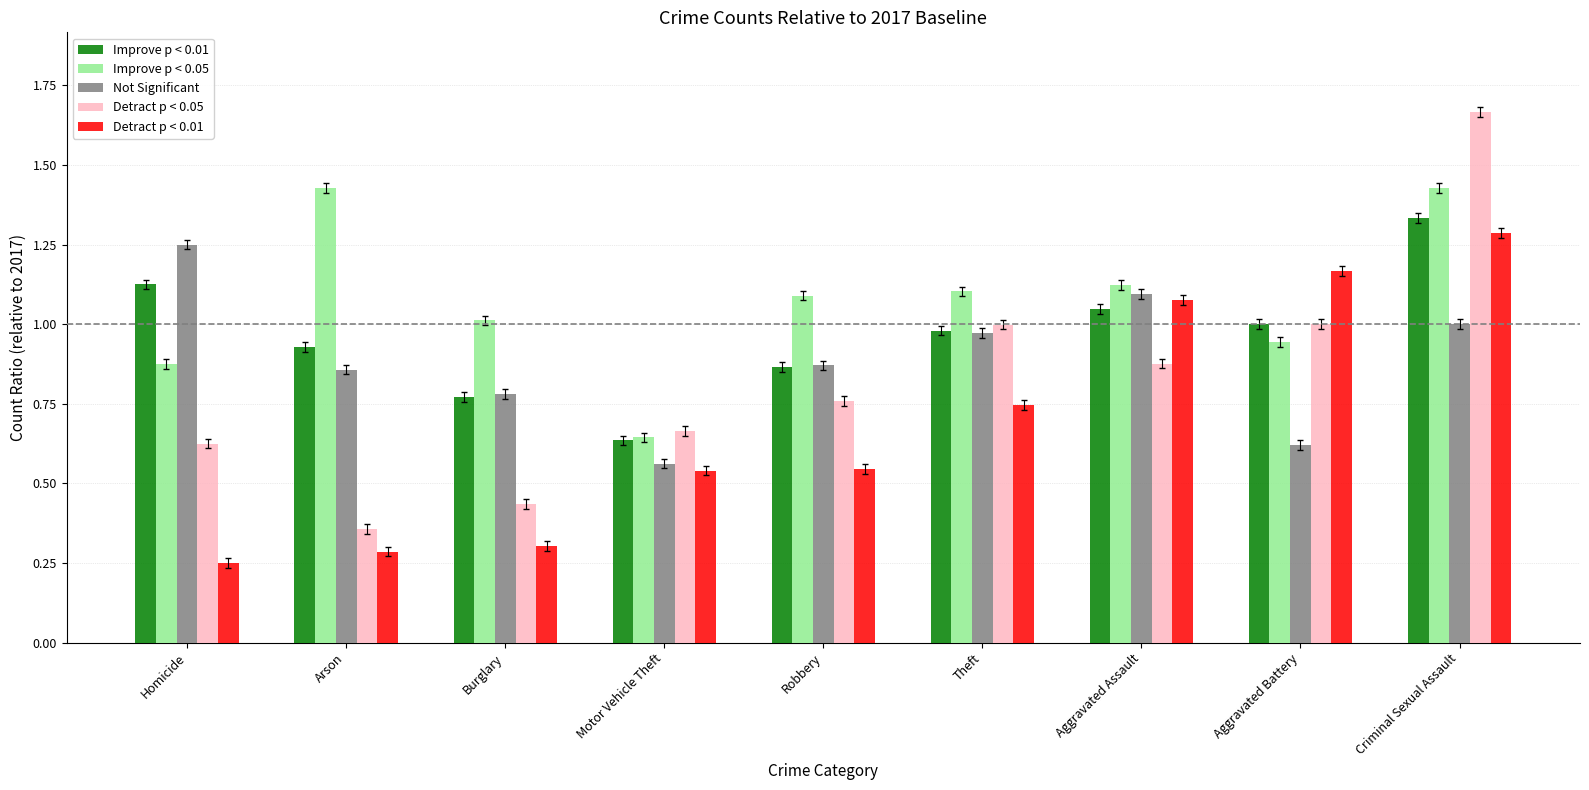

What is the sum of the Improve p < 0.01 values at Theft and Aggravated Battery?

2.0